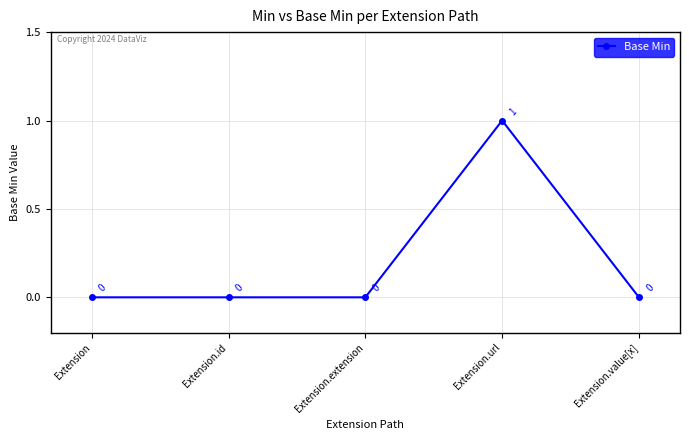

What is the change in value from Extension.extension to Extension.url?

+1